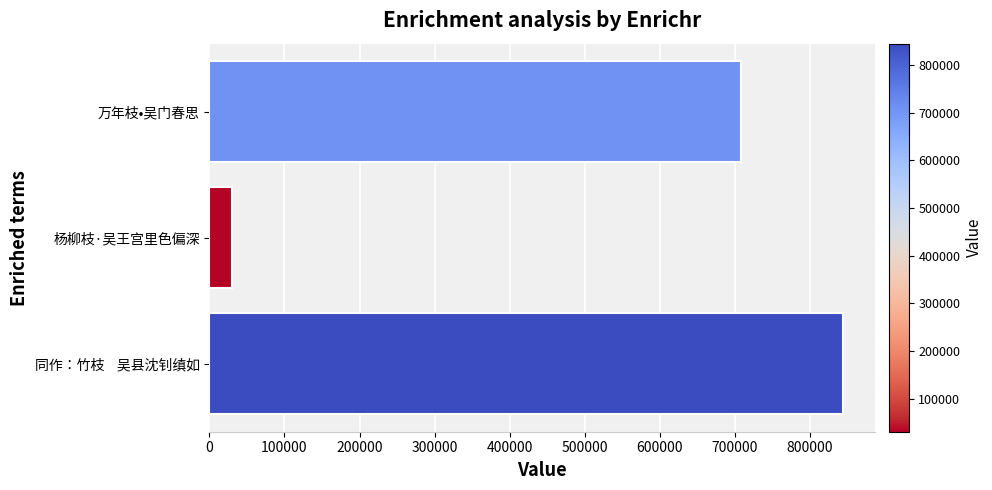

What is the greatest value displayed?

844484